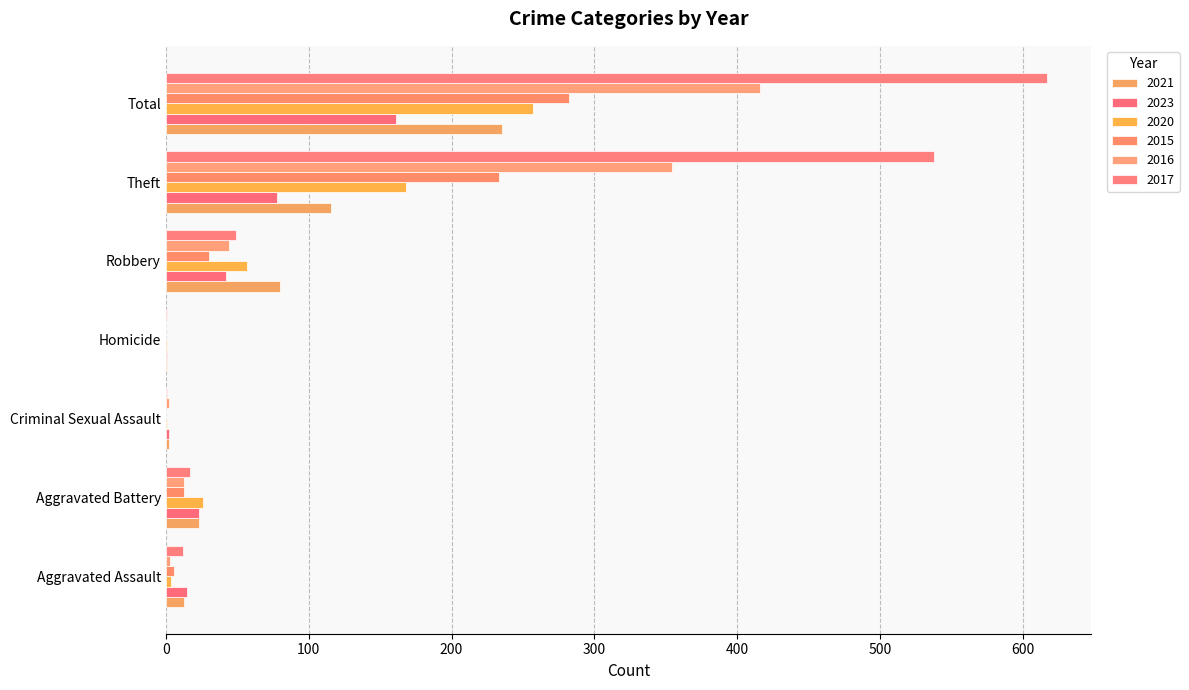

What are all the series names shown in the legend?

2021, 2023, 2020, 2015, 2016, 2017